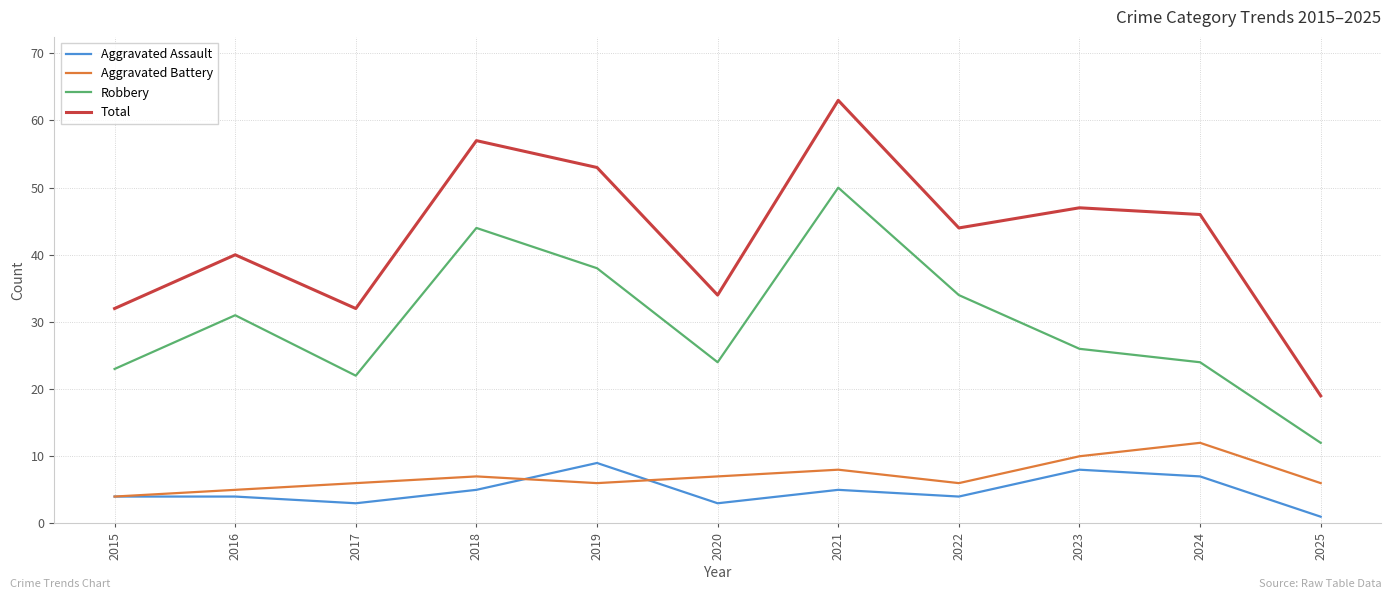

Between 2018 and 2023, which series saw the biggest shift?

Robbery